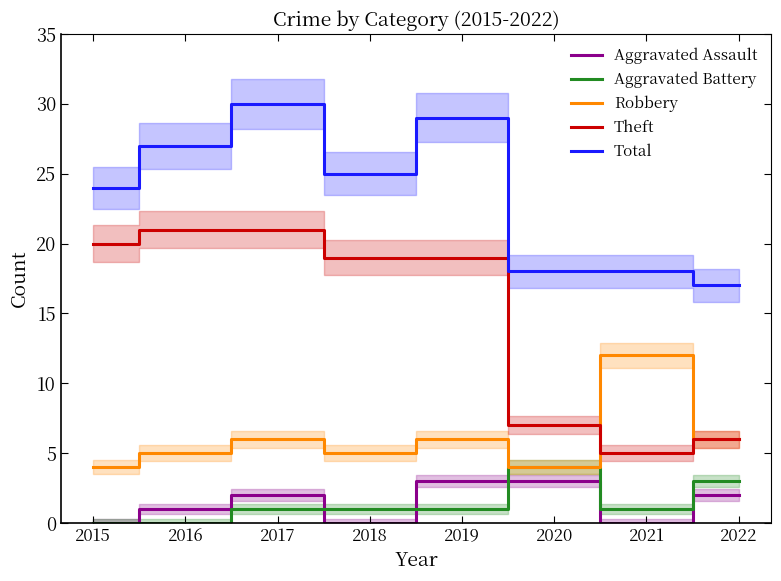

What is the average value of the Theft series?

15